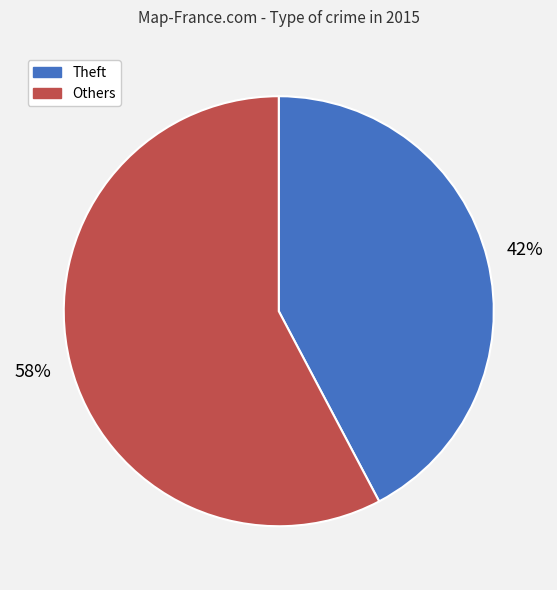

How many segments does this pie chart have?

2